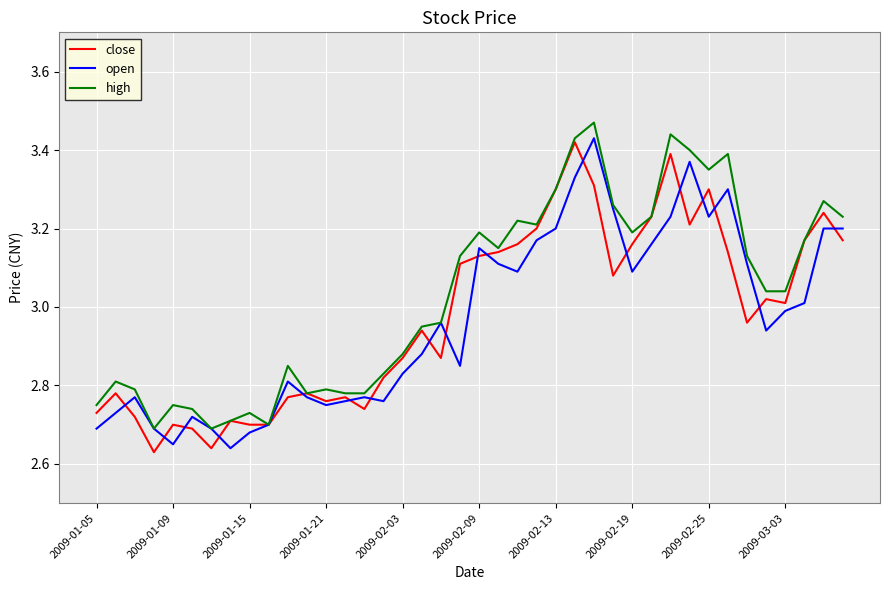

Which series has the largest total across all categories?

high